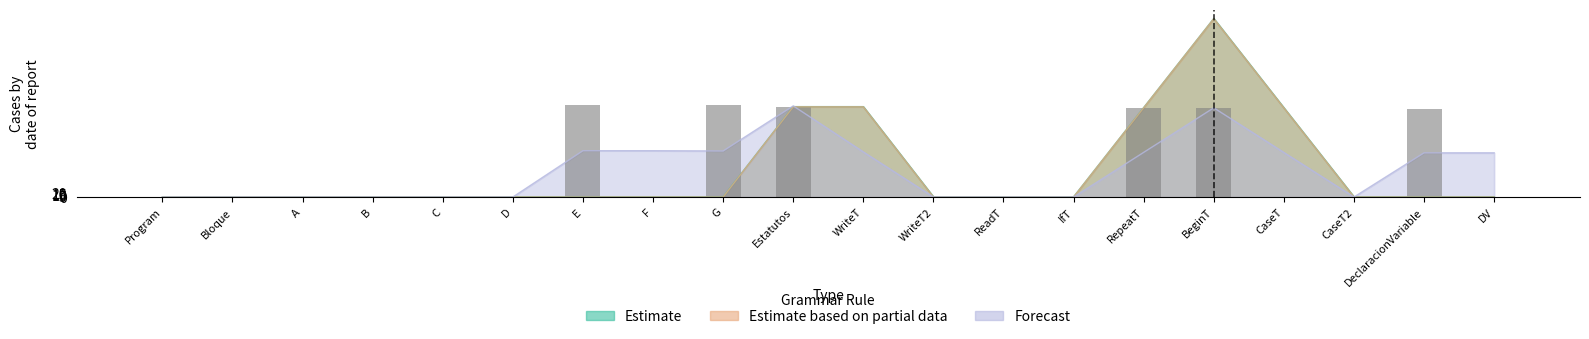

At which label is the value closest to 249?

DeclaracionVariable